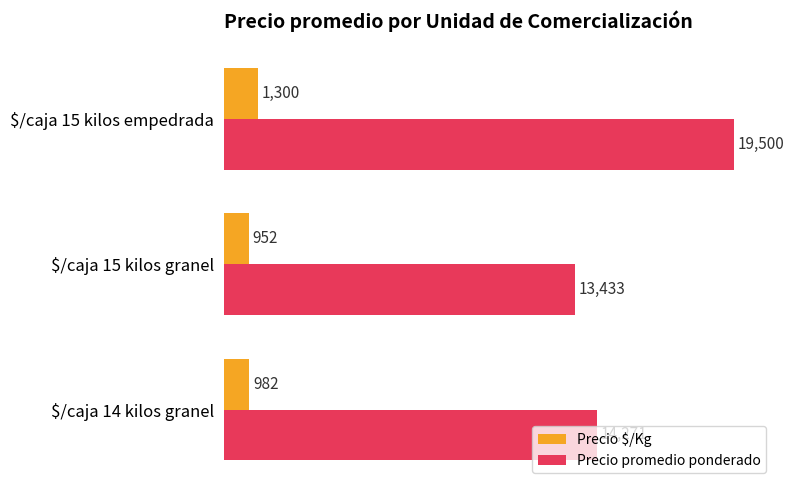

Rank the series at $/caja 15 kilos granel from highest to lowest value.

Precio promedio ponderado, Precio $/Kg